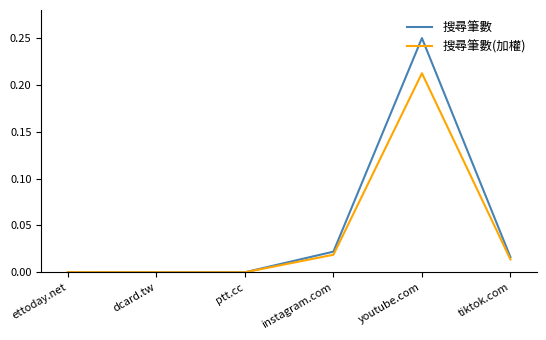

Rank the series by their maximum value, from lowest to highest.

搜尋筆數(加權), 搜尋筆數